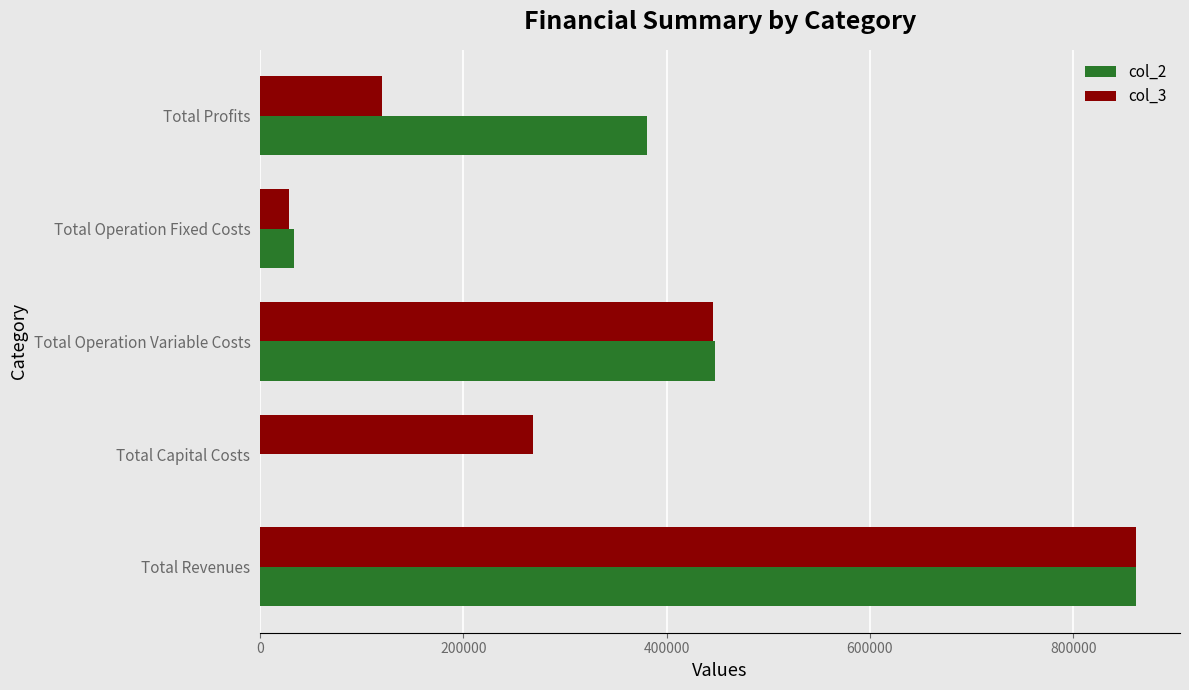

The value of col_2 at Total Capital Costs is -551039.9. True or false?

False